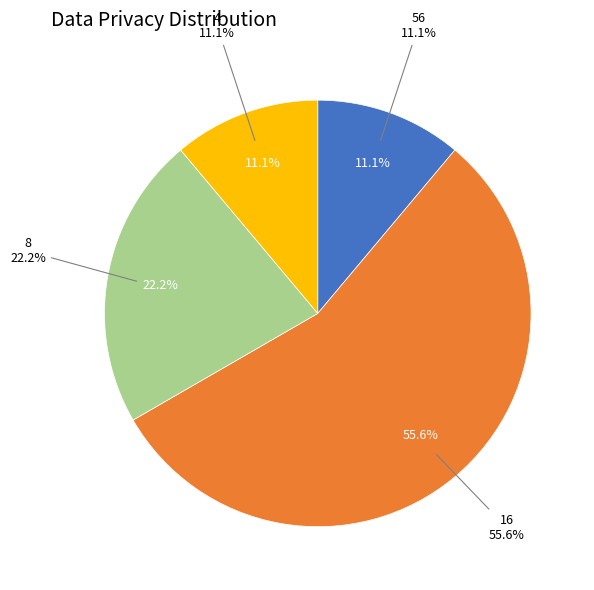

Does any single category account for the majority?

Yes